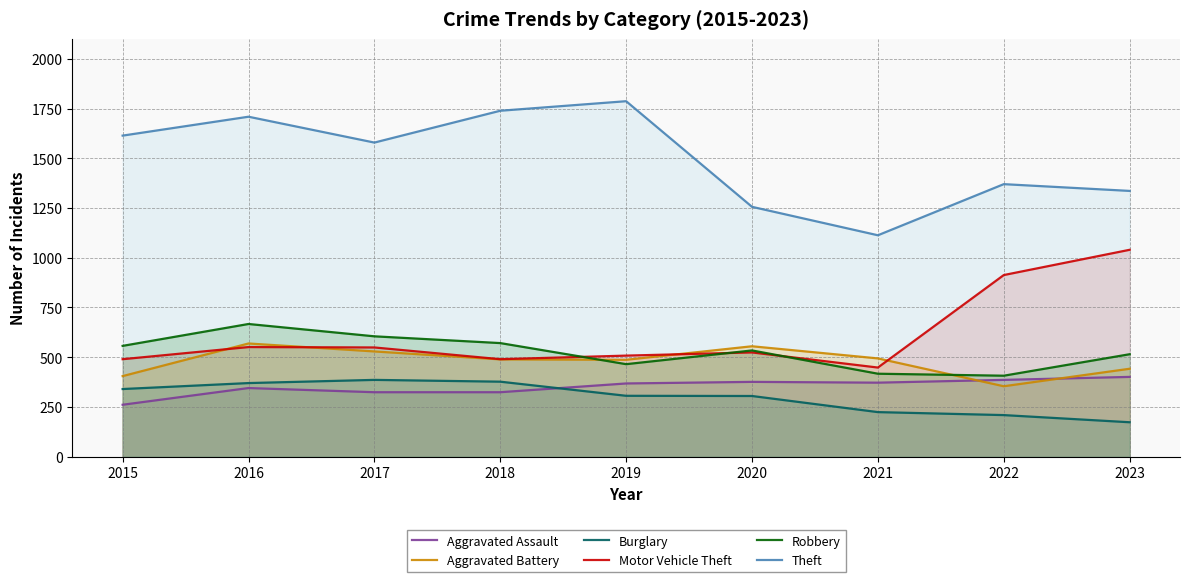

Is it true that Burglary equals 300 at 2022?

False